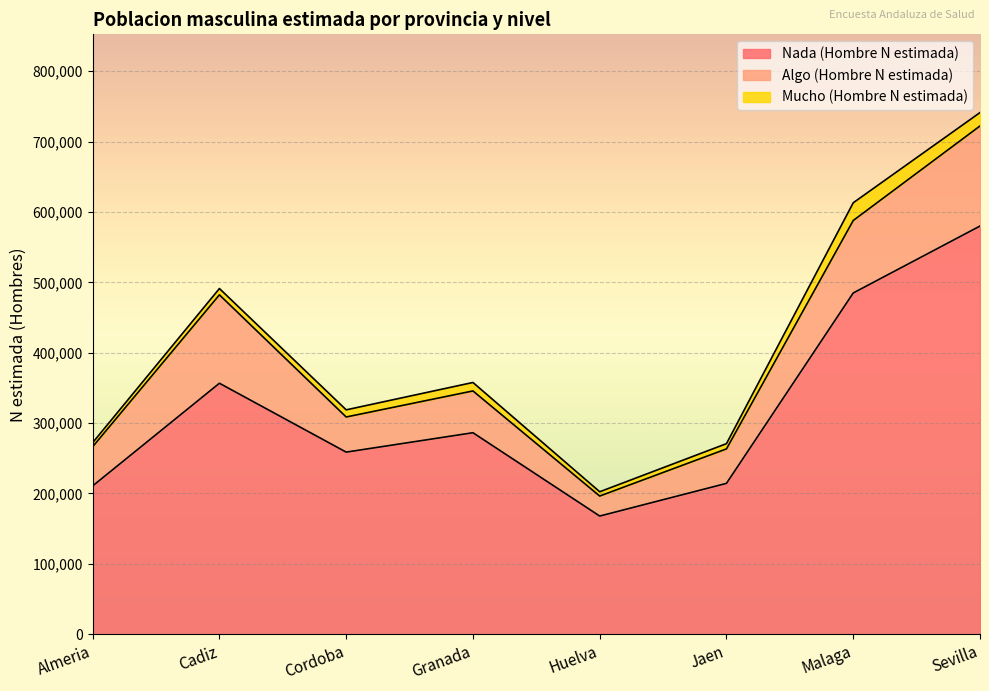

What is the sum of the Algo (Hombre N estimada) values at Almeria and Malaga?

158658